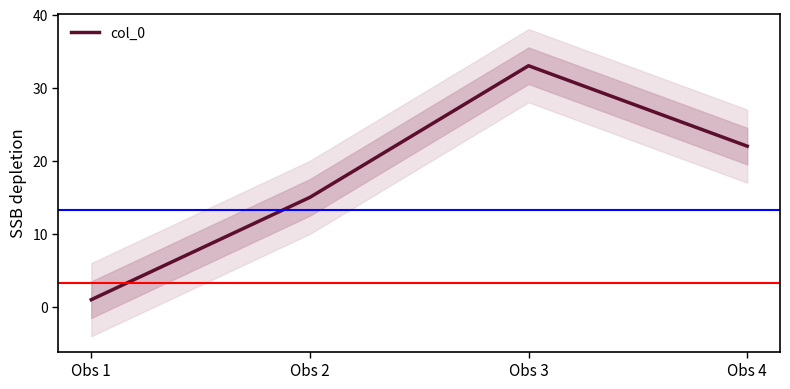

Count the number of data series in this chart.

1